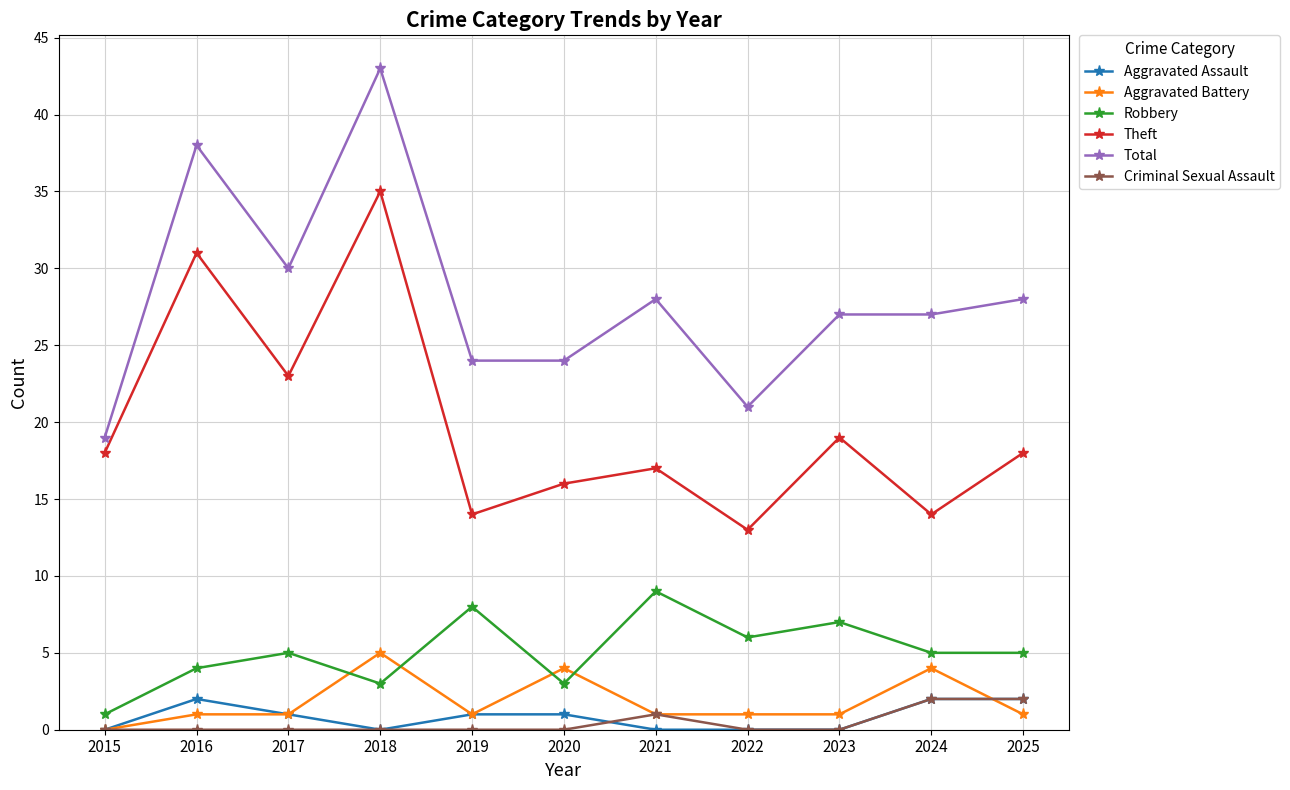

The Theft series shows 13 at 2022. True or false?

True